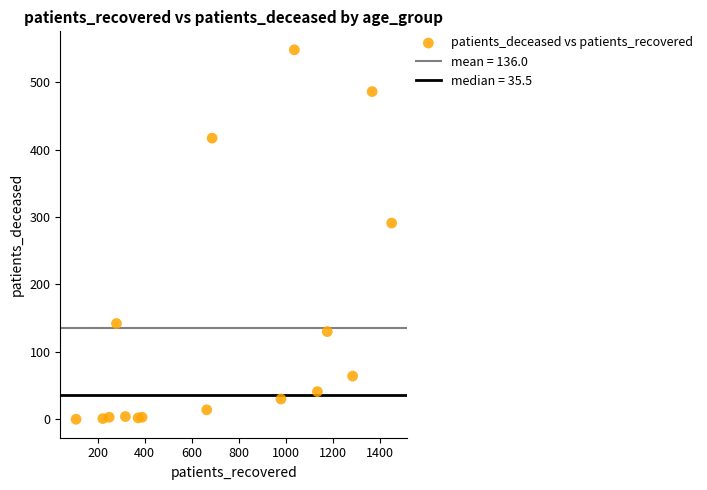

What Y value in the scatter plot is closest to 274?

291